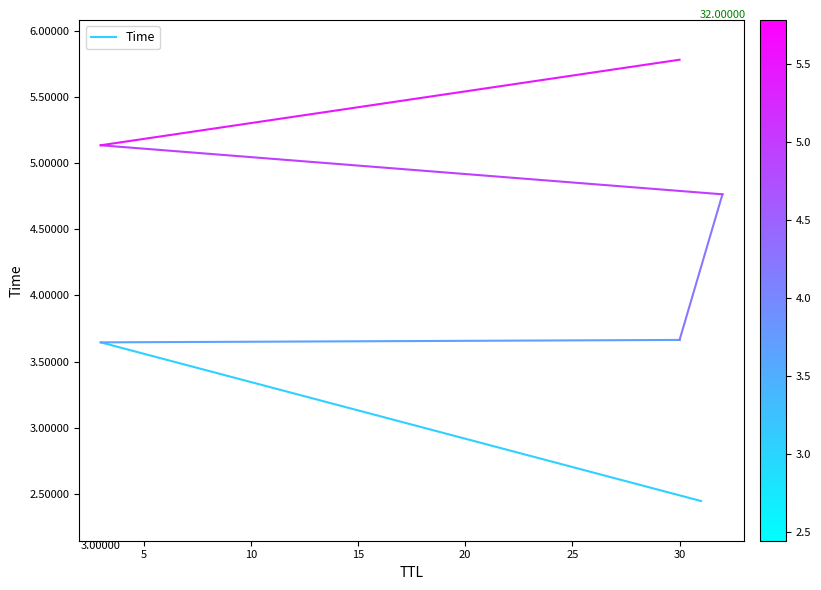

The chart shows a value of 3.6 at 5. True or false?

True